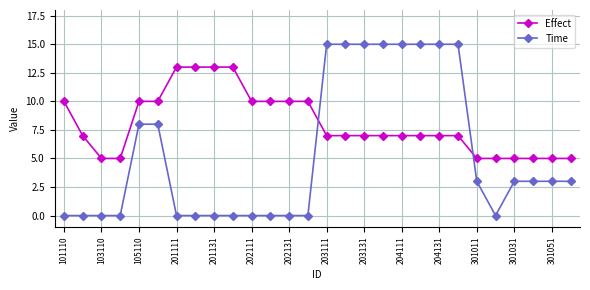

Which series ends up on top after the final intersection of Time and Effect?

Effect